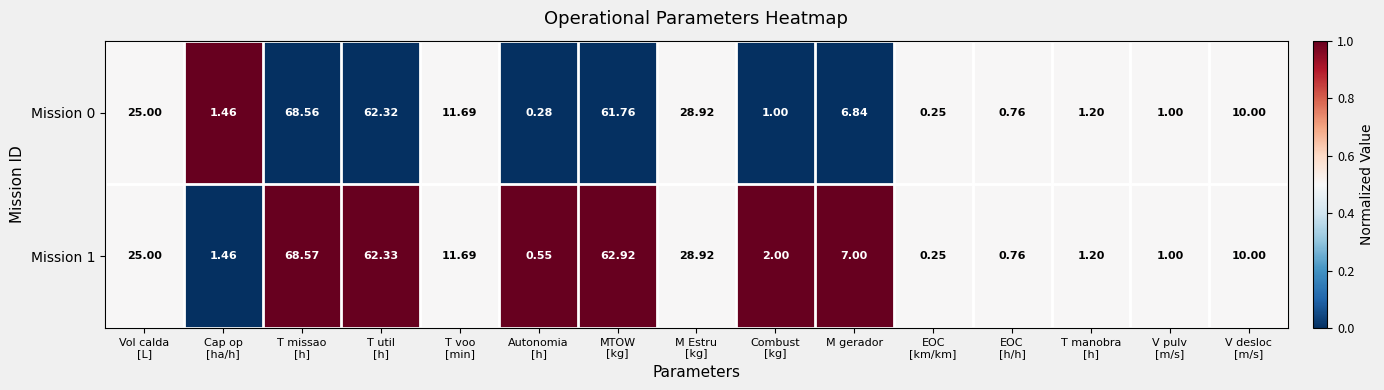

How many distinct data groups are displayed?

2